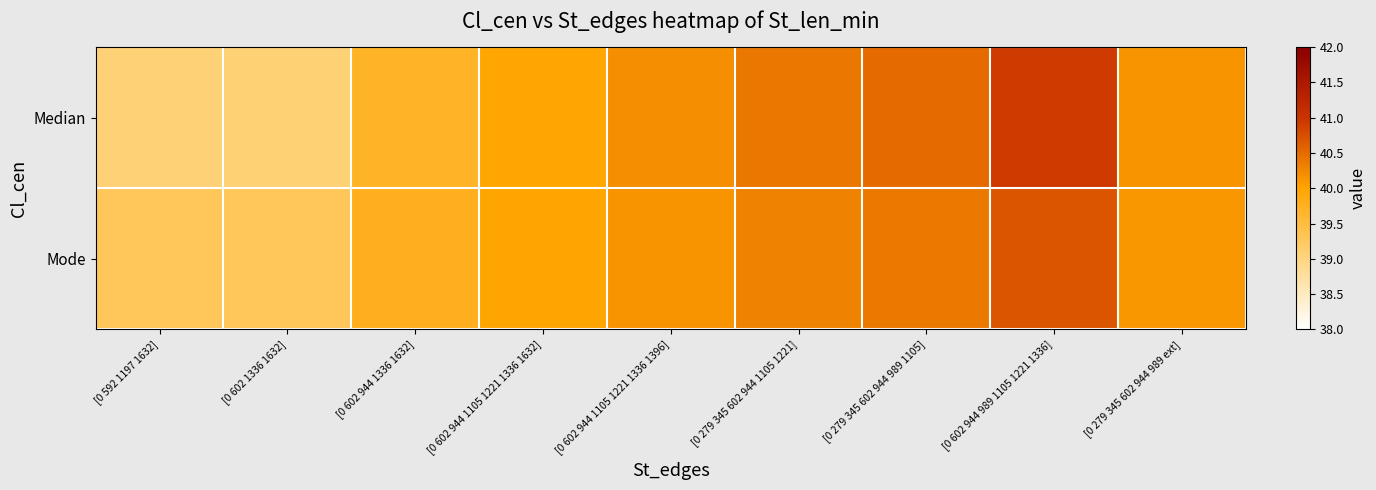

Which series has the largest total across all categories?

Median